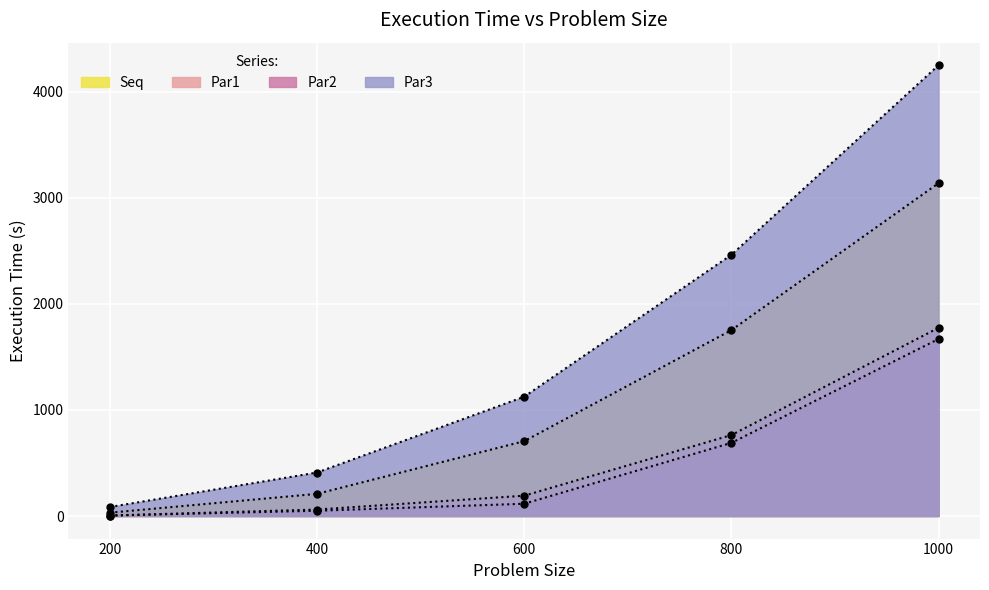

How many lines are shown in the chart?

4